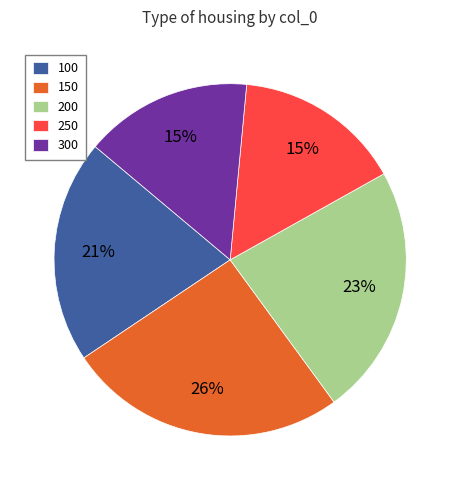

Which category has the biggest portion of the pie?

150